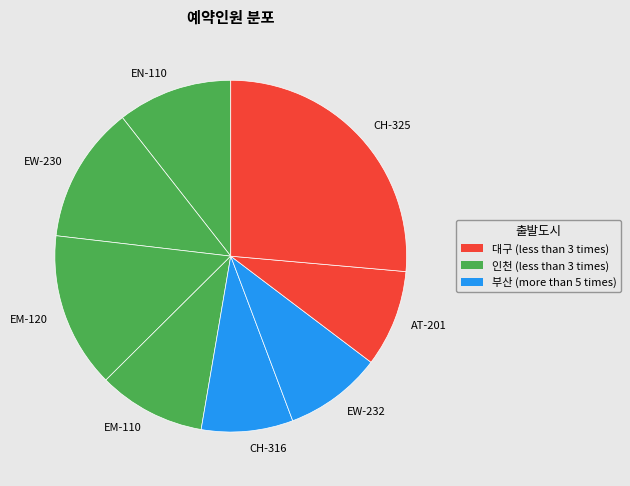

Between CH-325 and EW-232, which is larger?

CH-325